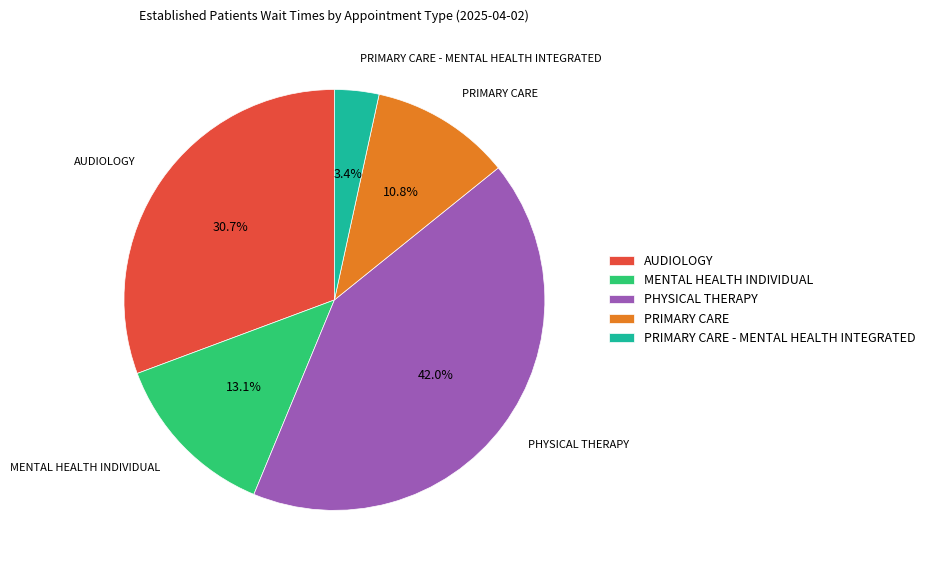

Which has a higher value, PHYSICAL THERAPY or AUDIOLOGY?

PHYSICAL THERAPY